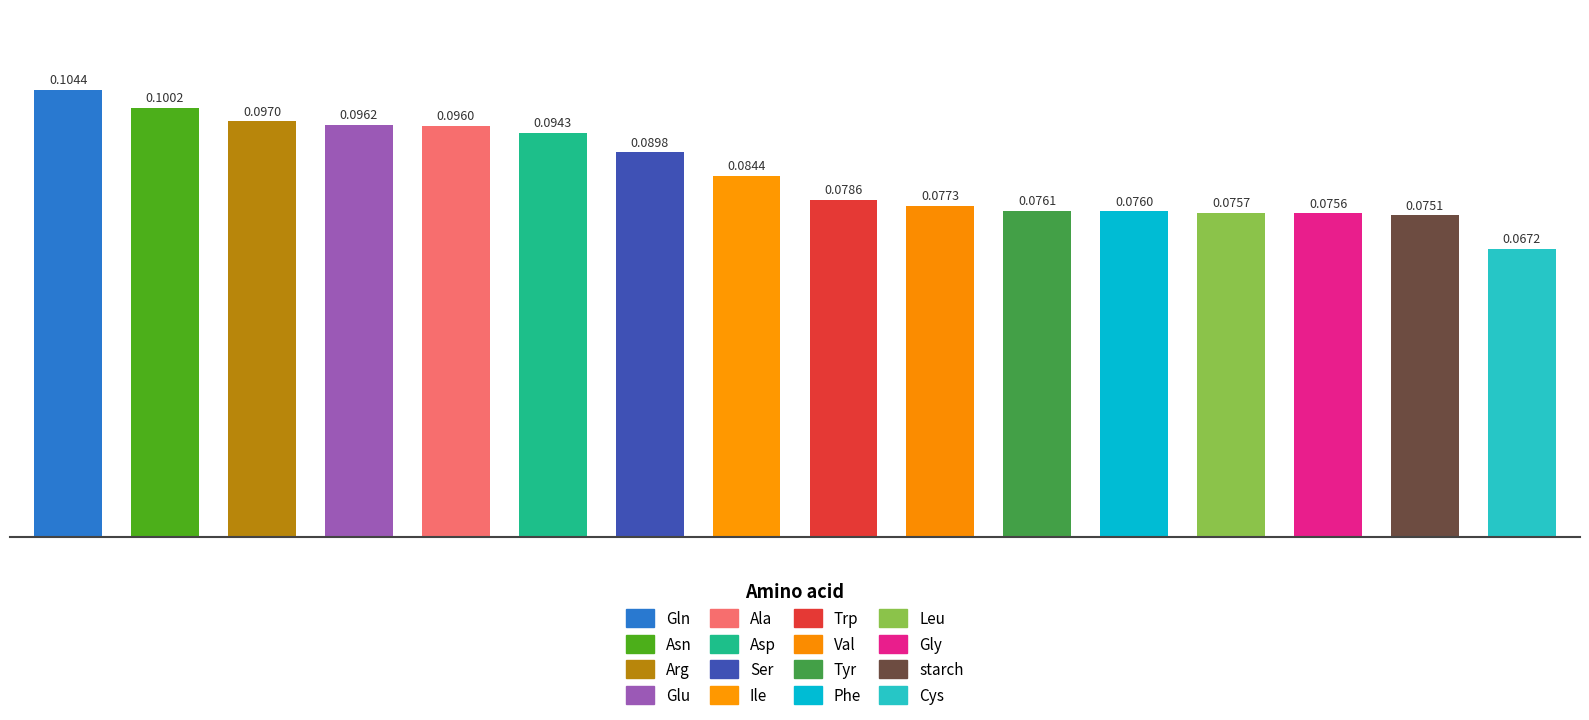

What is the sum of all values?

1.4